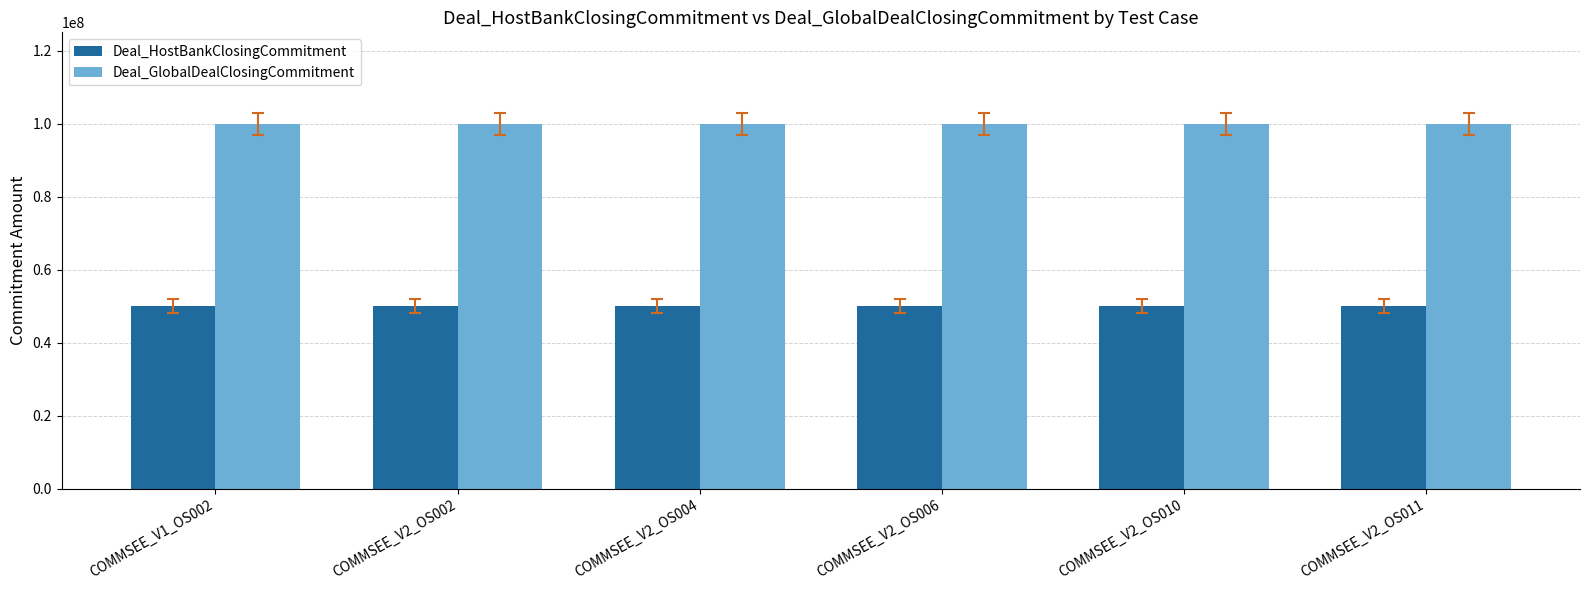

What is the difference between the highest and lowest values at COMMSEE_V2_OS002?

50000000